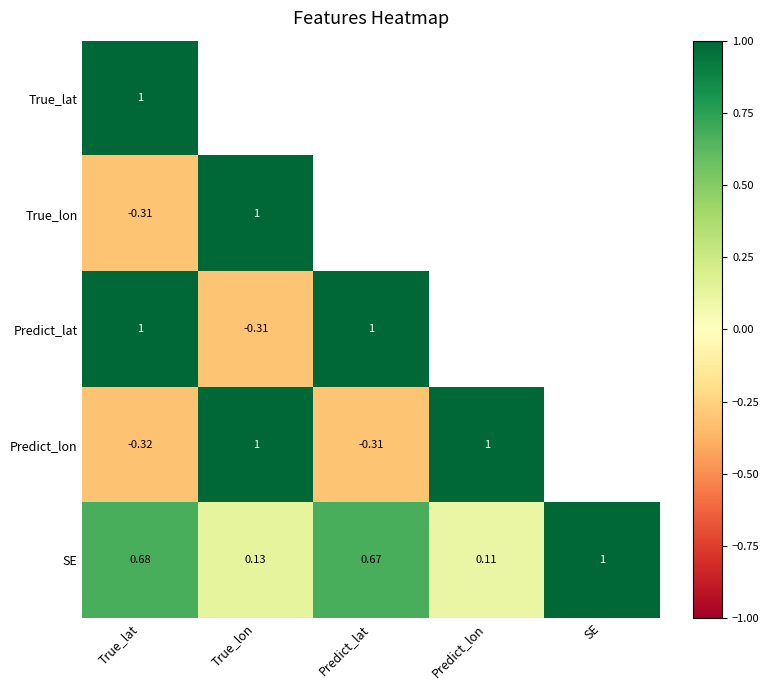

Is the value of True_lon at True_lat greater than the value of SE at Predict_lat?

No